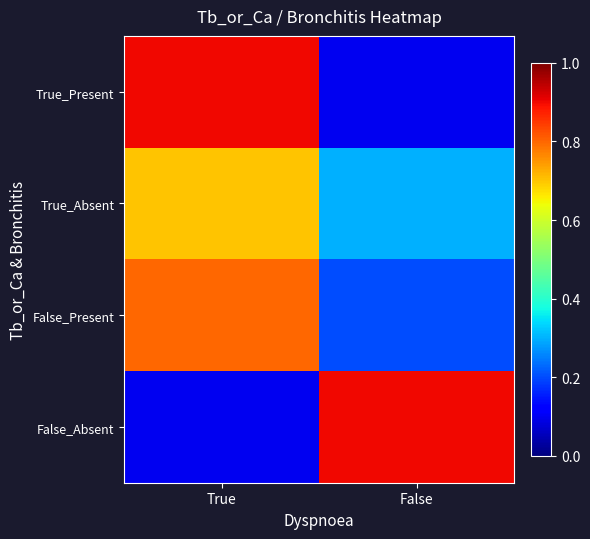

What is the difference between the highest and lowest values at True?

0.8